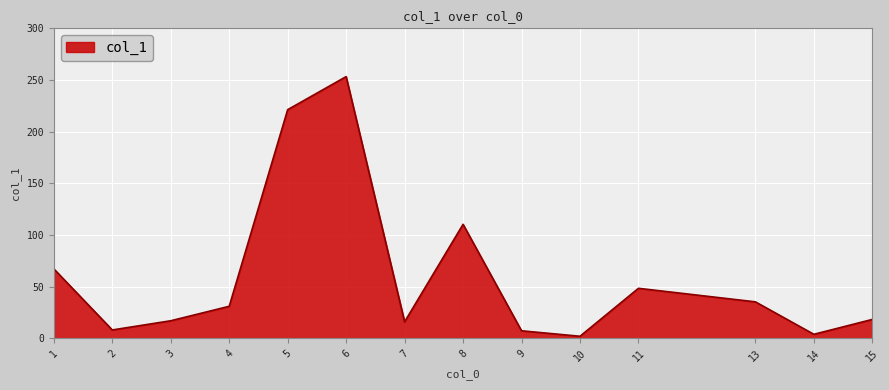

Is it true that the value at 13 is 35.4?

True